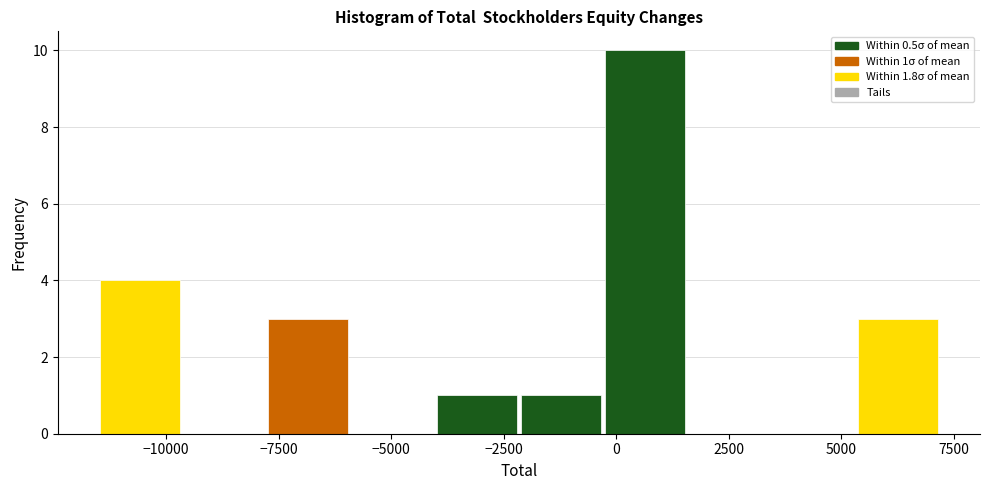

Read against the x-axis, roughly where is the centre of the tallest bar?

500